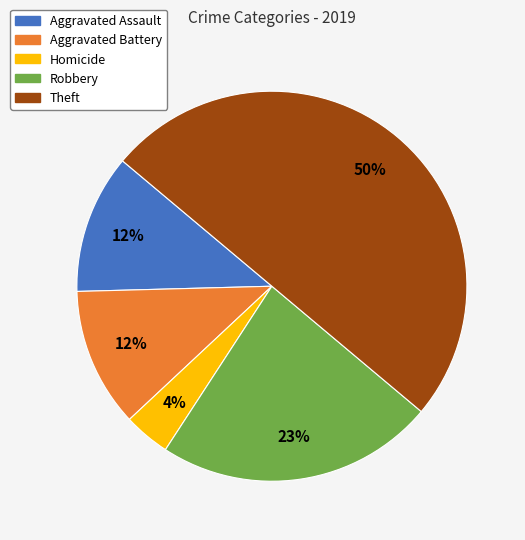

To the nearest percent, what portion does Aggravated Battery represent?

12%